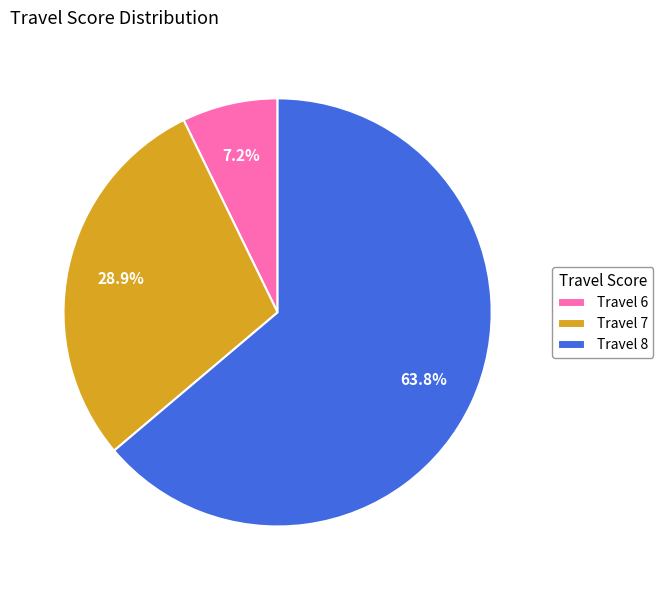

What is the smallest slice in the pie chart?

Travel 6